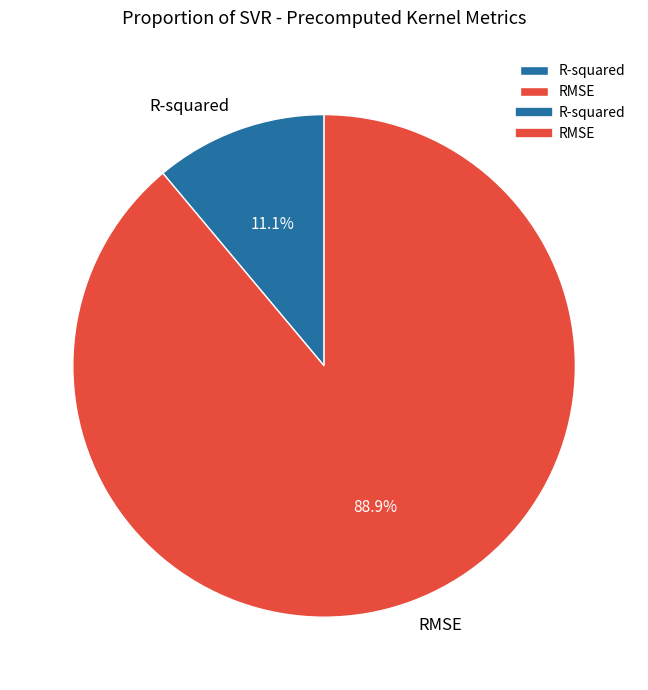

How much of the chart is everything except R-squared?

88.9%